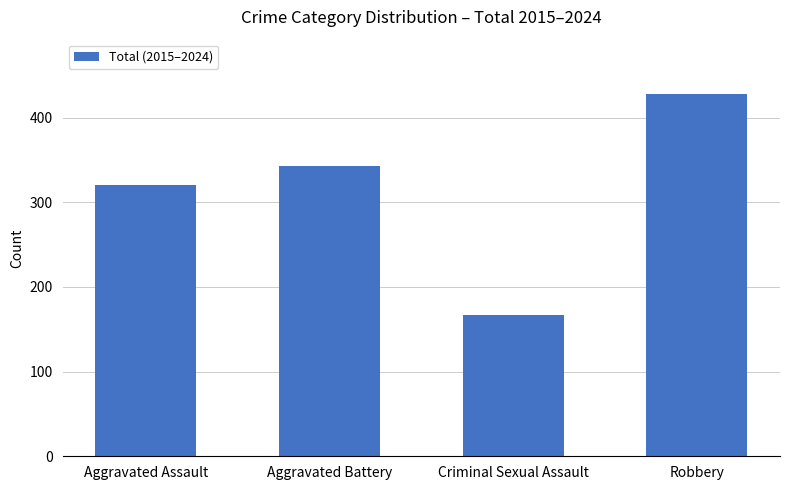

What is the label of the 3rd bar from the right?

Aggravated Battery